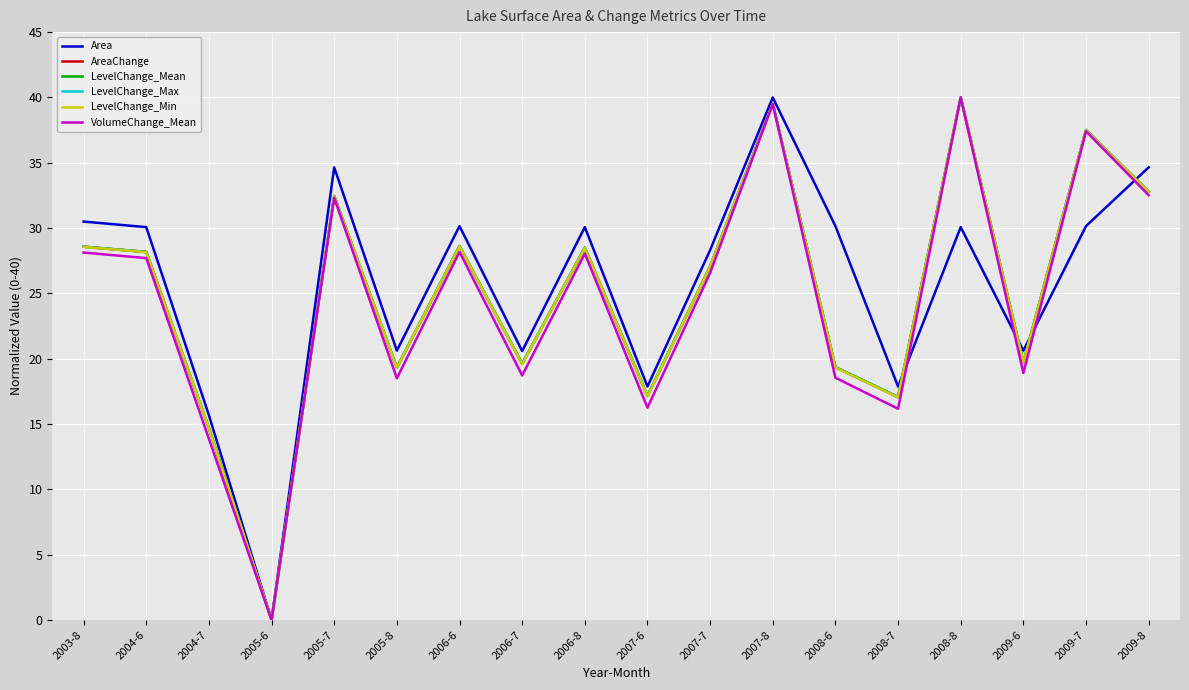

What is the sum of all LevelChange_Max values?

450.1